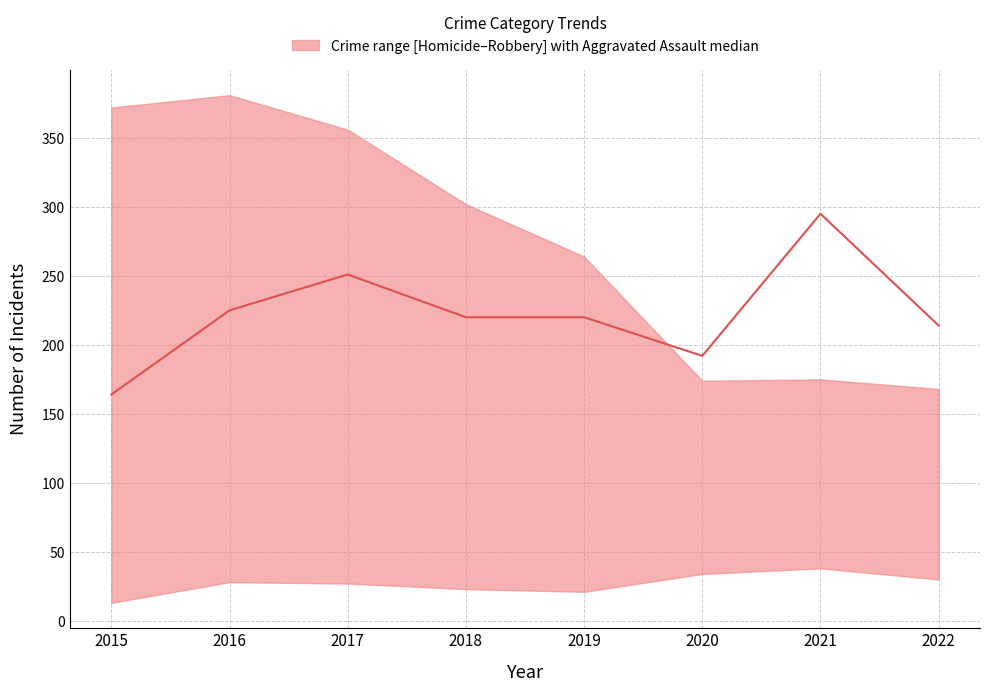

Is it true that the value at 2016 is 330?

False